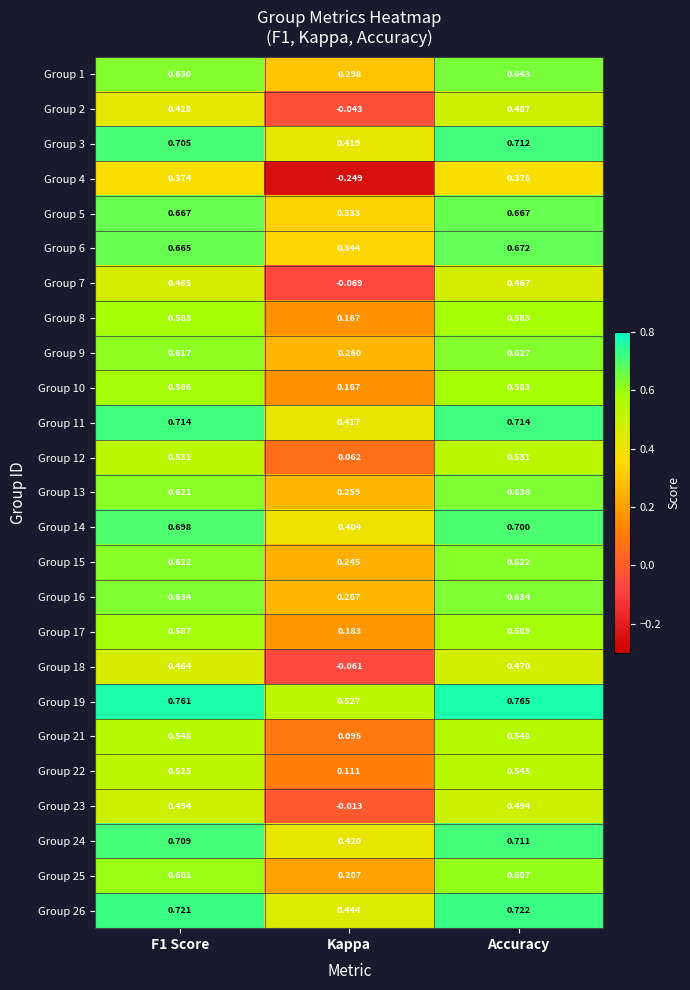

Which label corresponds to the largest value in the chart?

Accuracy